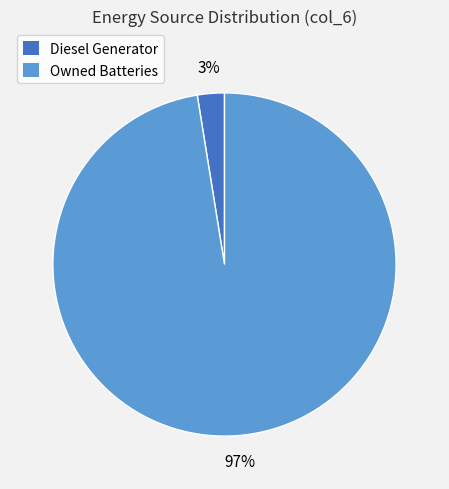

Does any single category account for the majority?

Yes